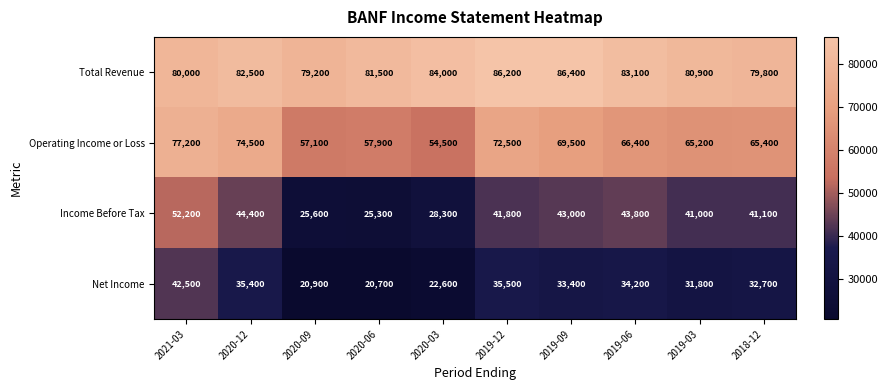

Between 2020-12 and 2020-09, which series saw the biggest shift?

Income Before Tax